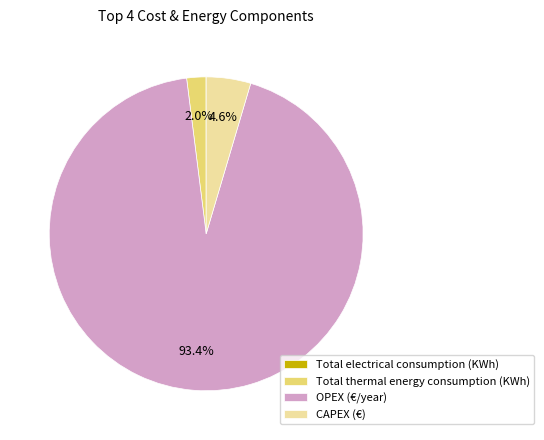

Does any single category account for the majority?

Yes